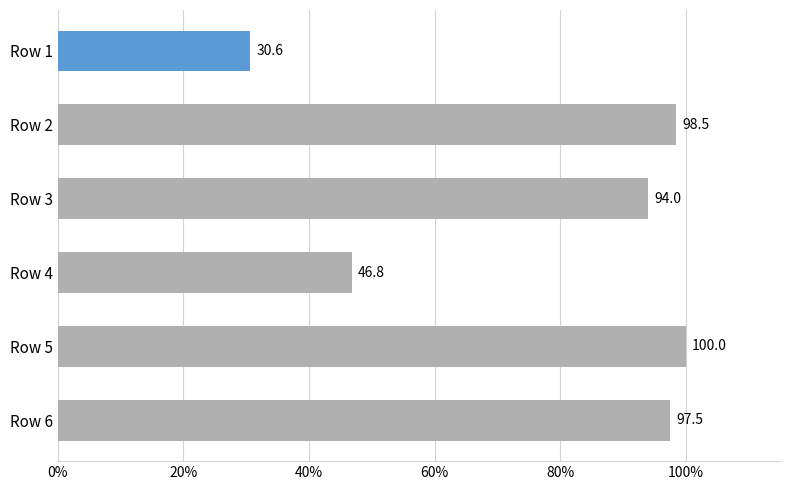

Reading bottom to top, transcribe all the data shown in this chart.

Row 6=97.5	Row 5=100.0	Row 4=46.8	Row 3=94.0	Row 2=98.5	Row 1=30.6